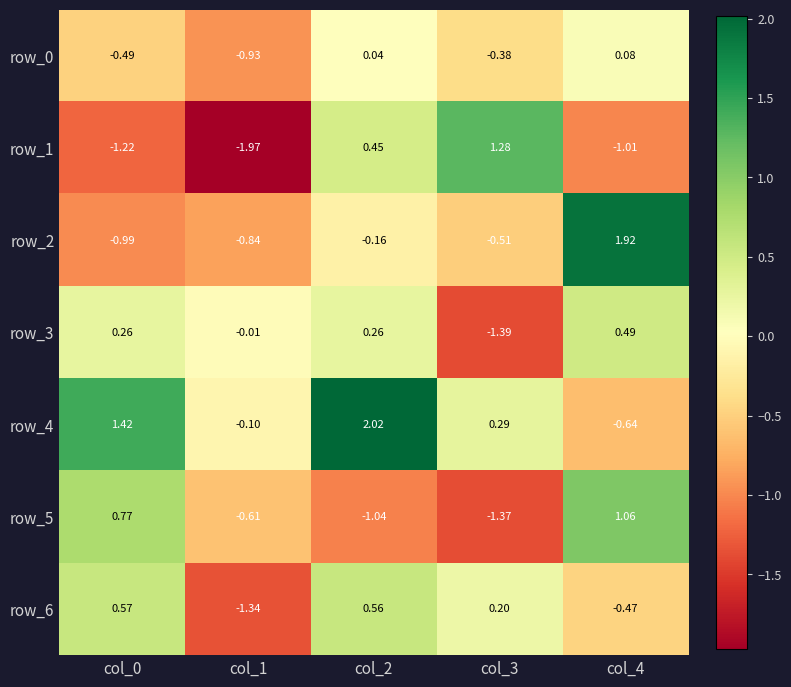

Which series changed the most between col_2 and col_4?

row_4